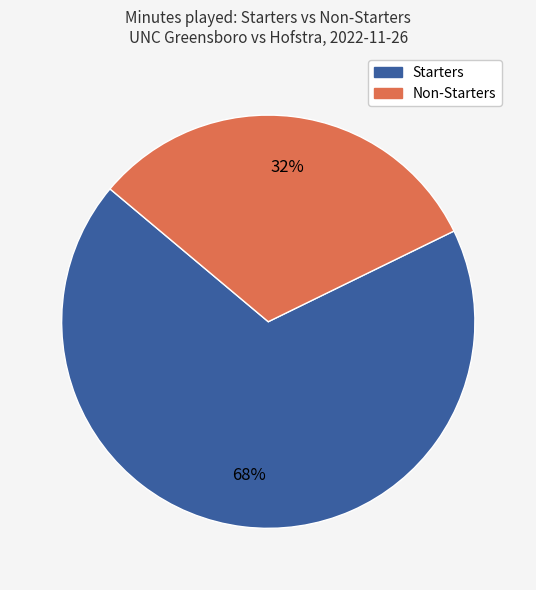

How many segments does this pie chart have?

2